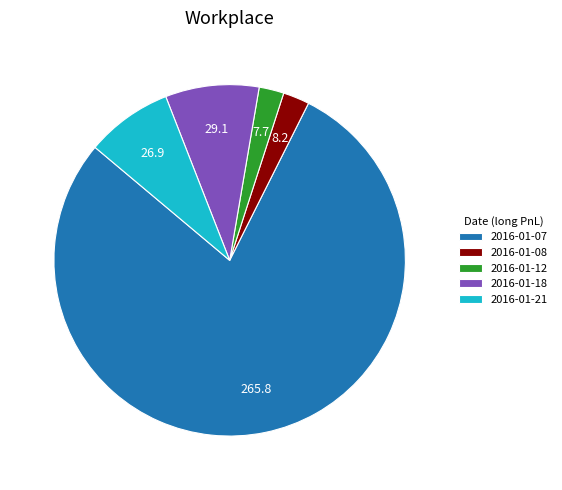

Is there any slice that represents more than half of the pie?

Yes